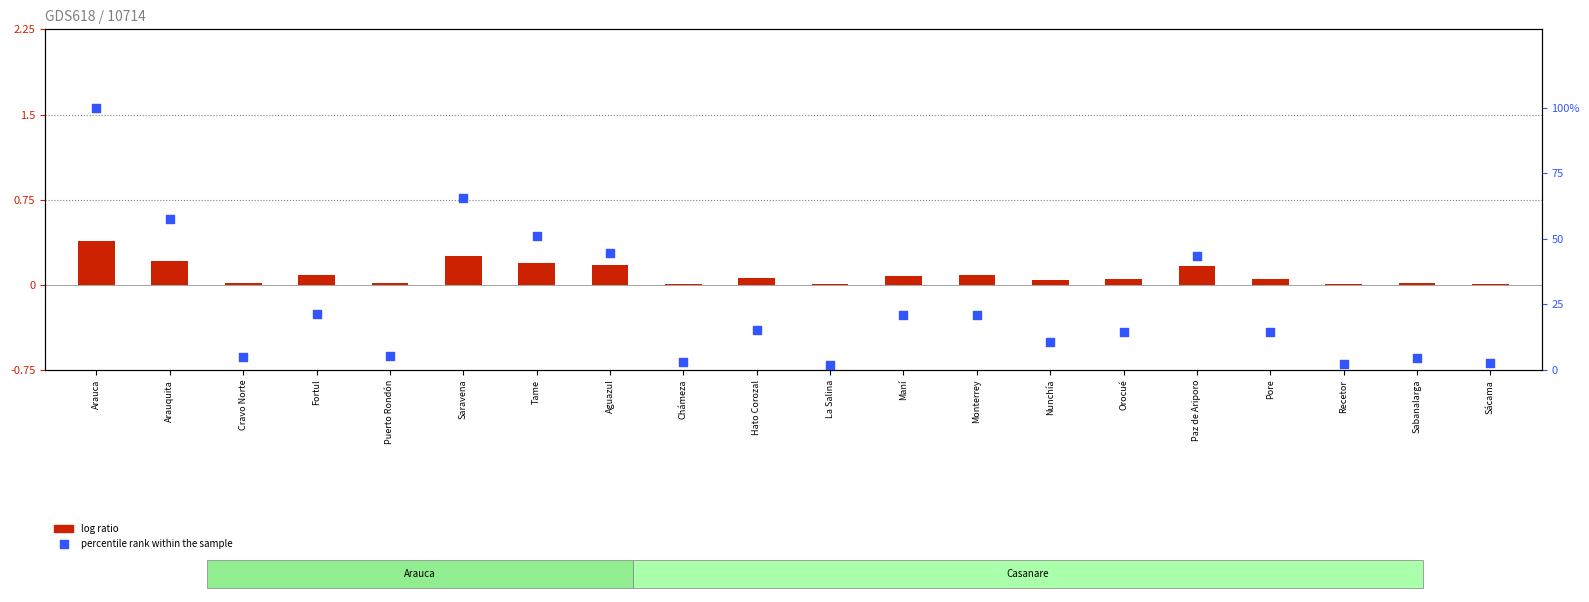

Is the value of percentile rank within the sample at Saravena greater than the value of log ratio at La Salina?

Yes